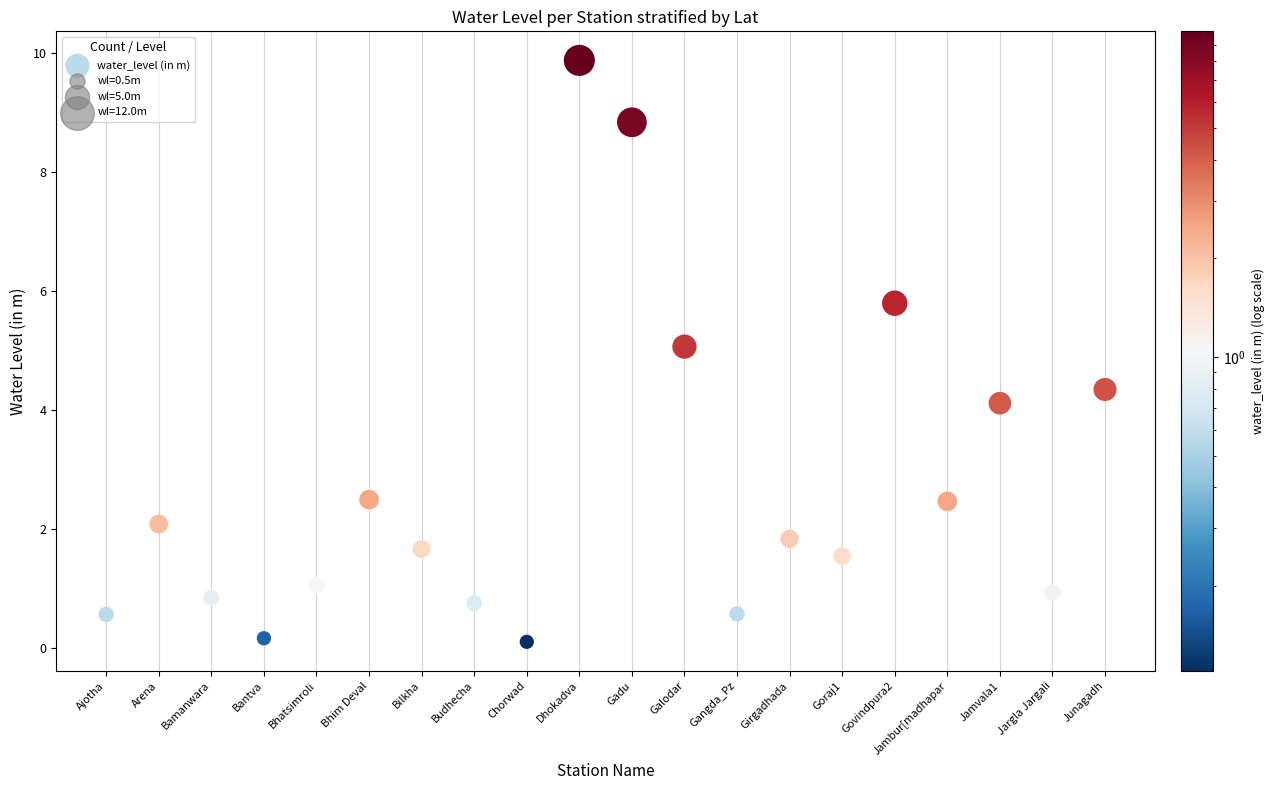

What is the range of Y values (max minus min)?

9.8